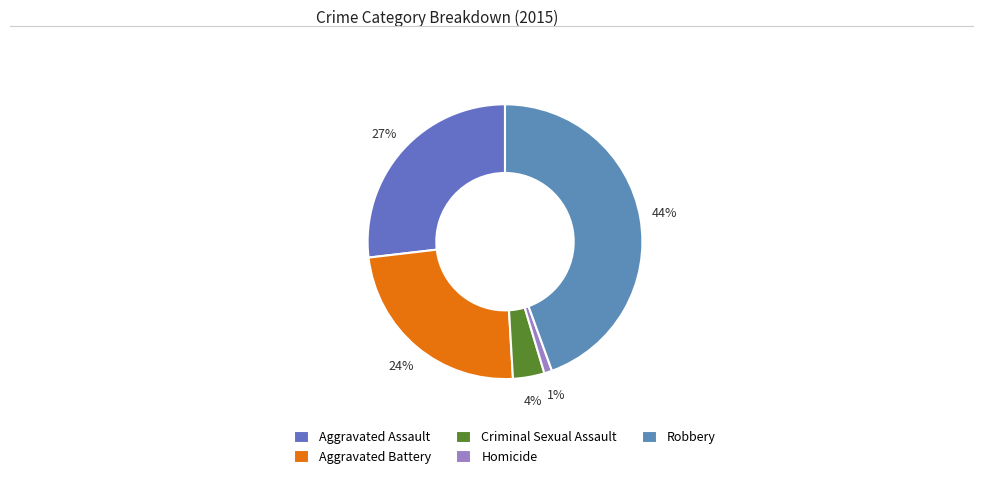

Combined, what portion of the pie is Aggravated Battery and Robbery?

68.5%